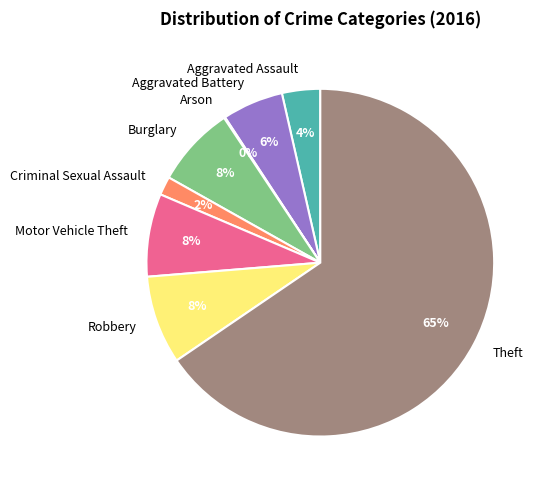

To the nearest percent, what is the average slice percentage?

12%